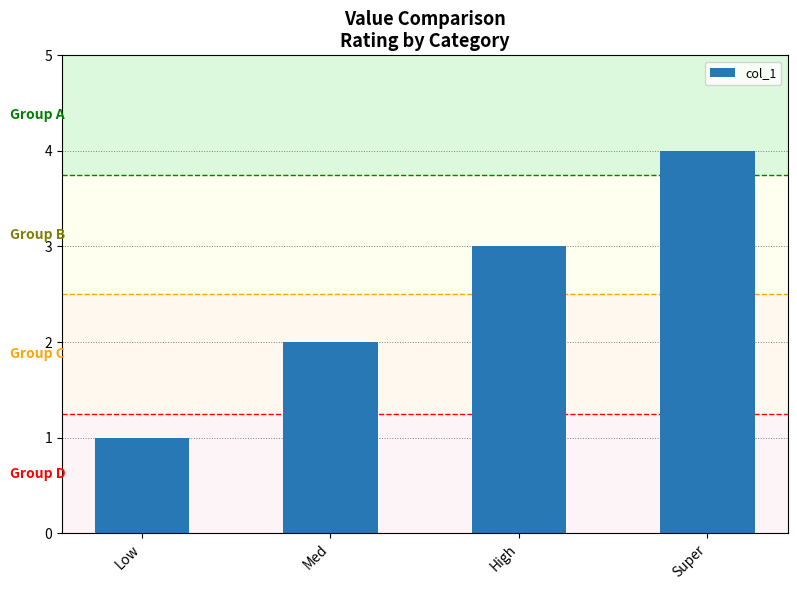

Rank the categories by value from highest to lowest.

Super, High, Med, Low